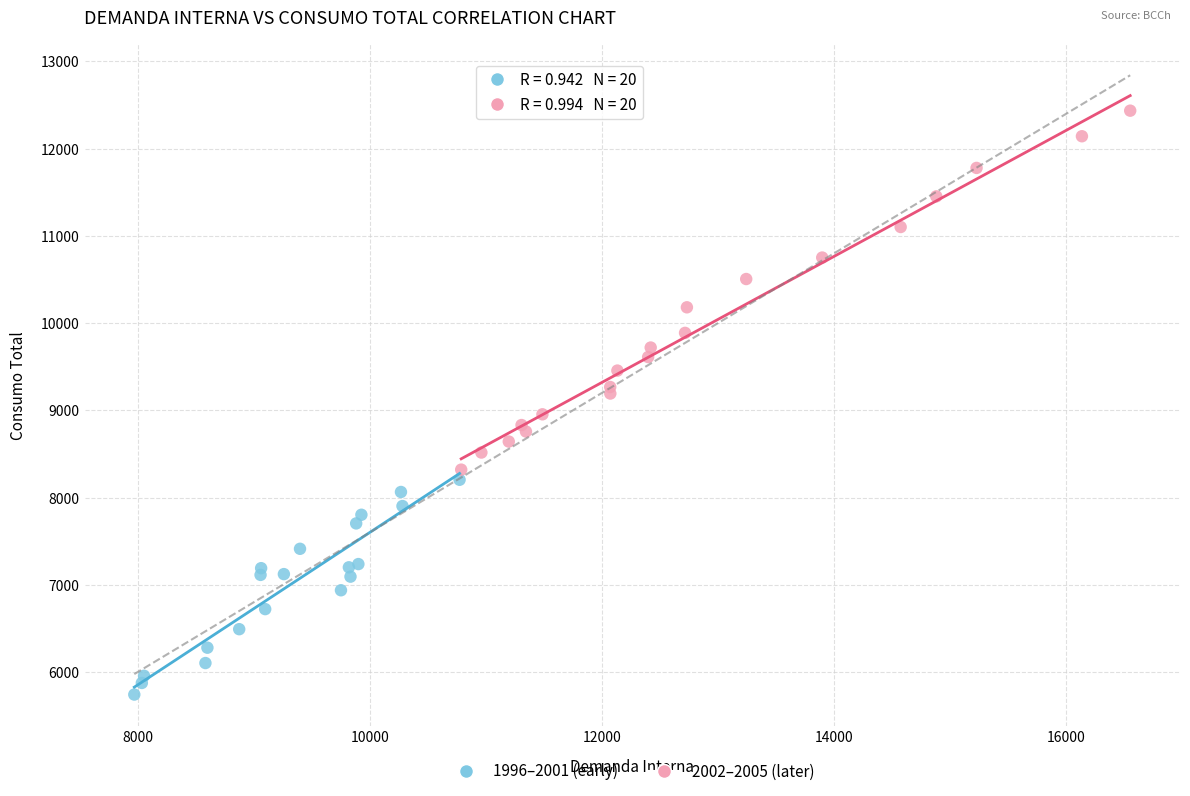

Which series has the widest spread of Y values?

2002–2005 (later)